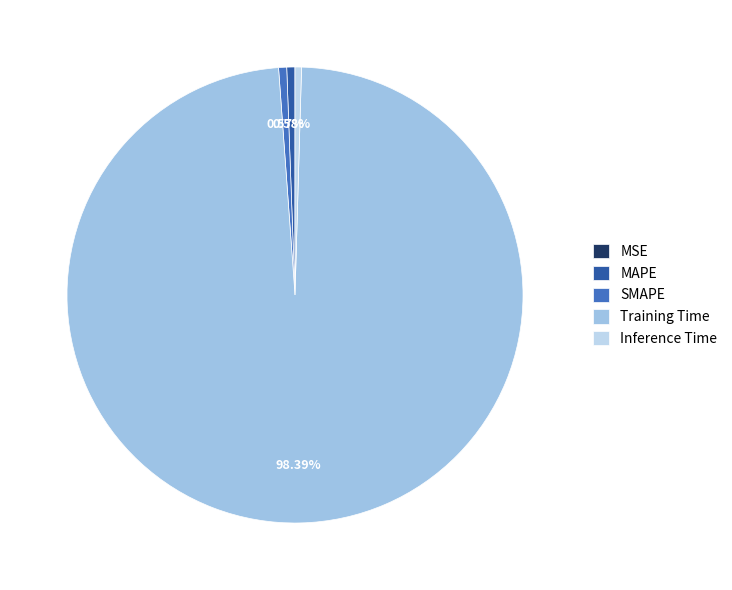

What is the total percentage of MAPE and Training Time?

99.0%